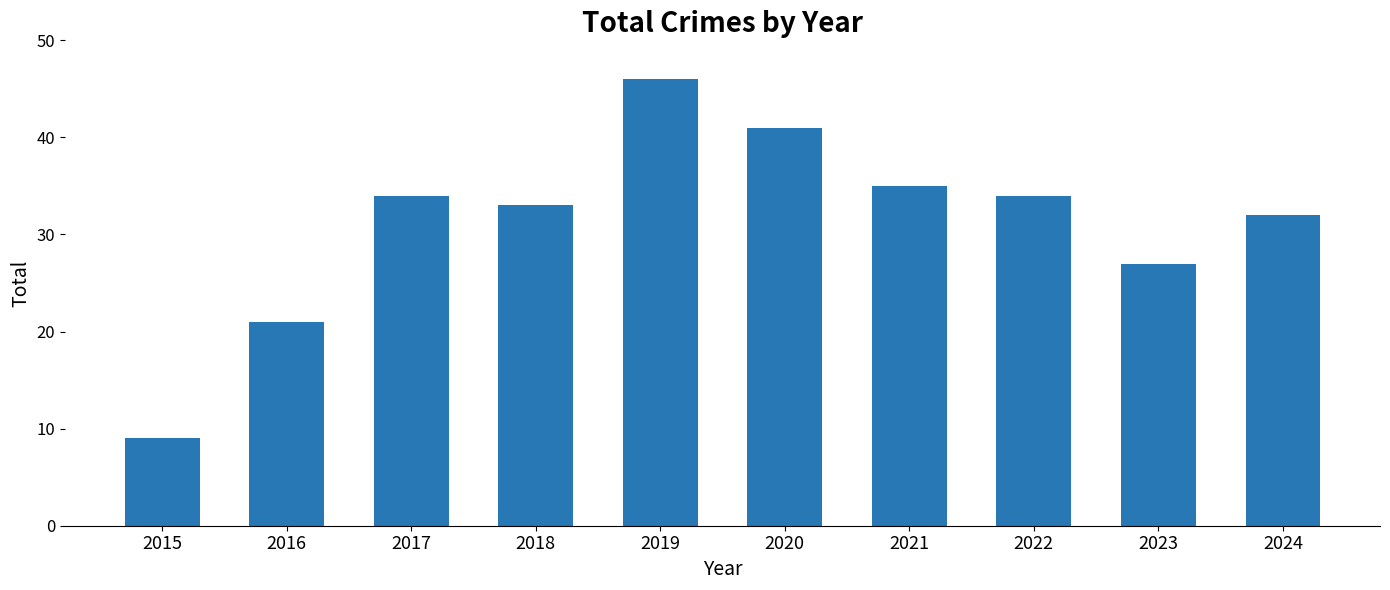

Which category has the lowest value across all series?

2015